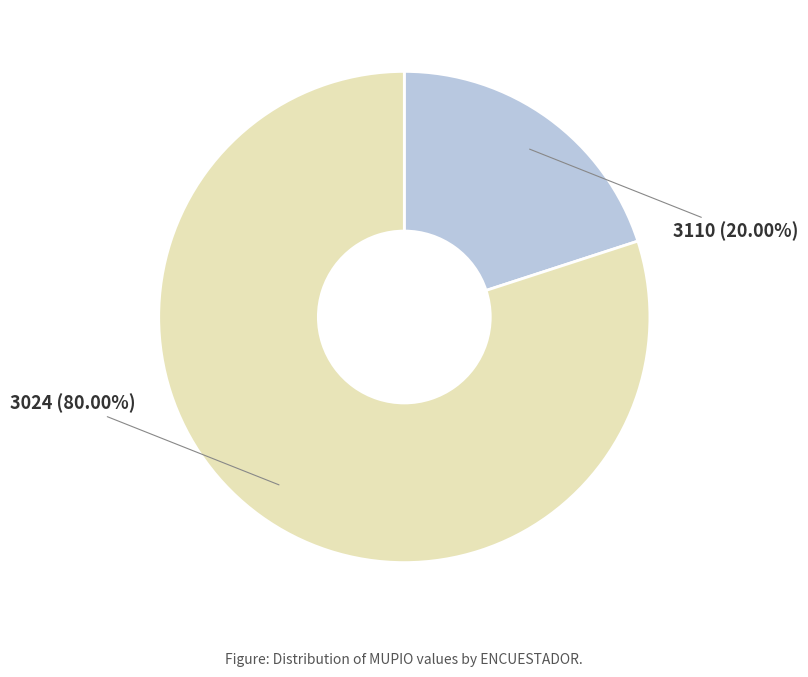

Is there any slice that represents more than half of the pie?

Yes